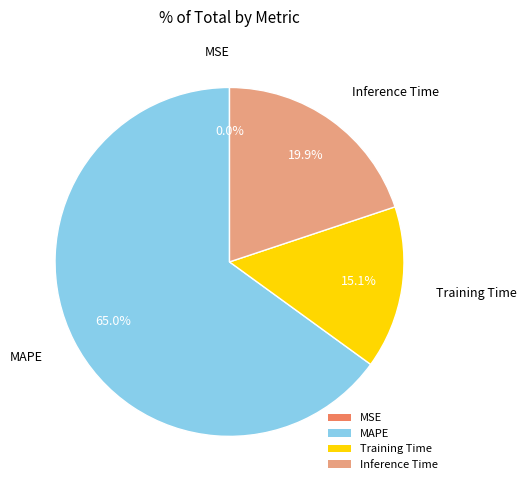

Combined, what portion of the pie is Training Time and Inference Time?

35.0%